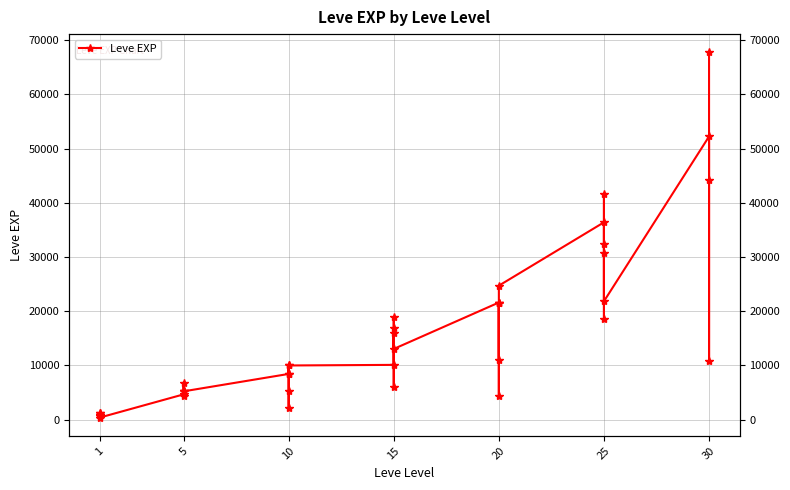

The value at 10 is 9990. True or false?

True